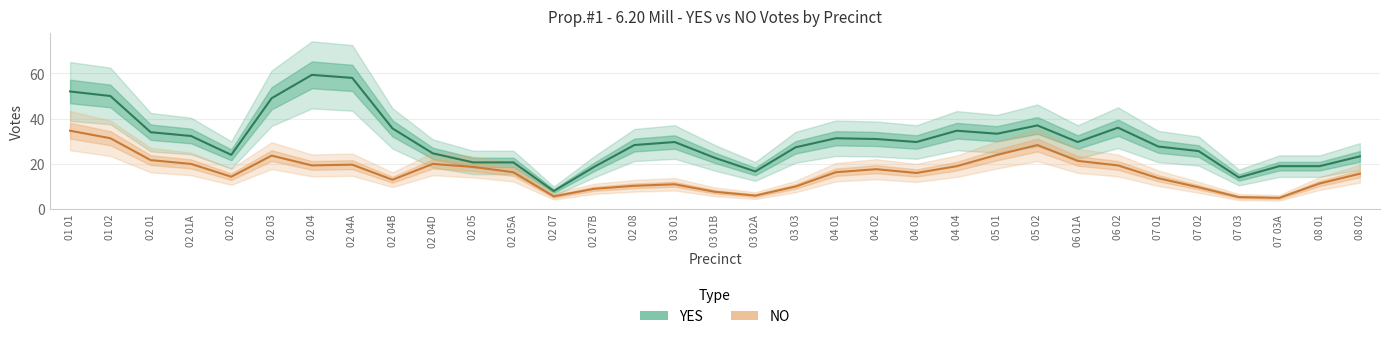

Where is the first local minimum for NO?

02 02